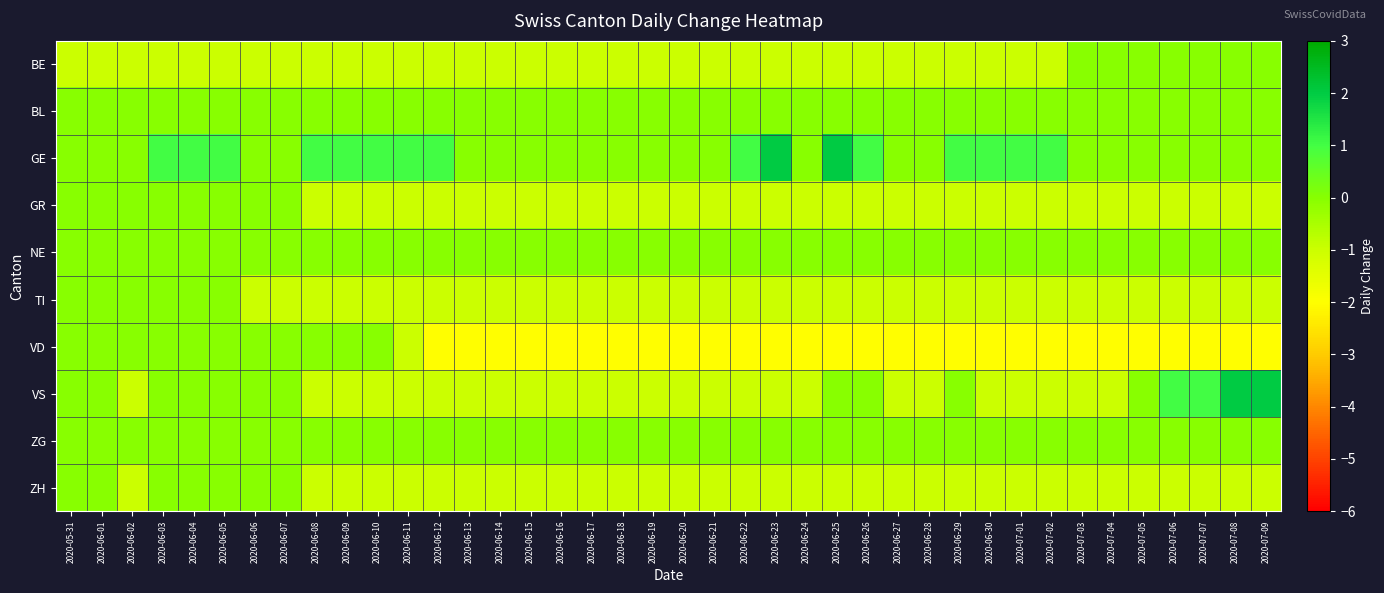

At which category does the chart reach its minimum across all series?

2020-06-12